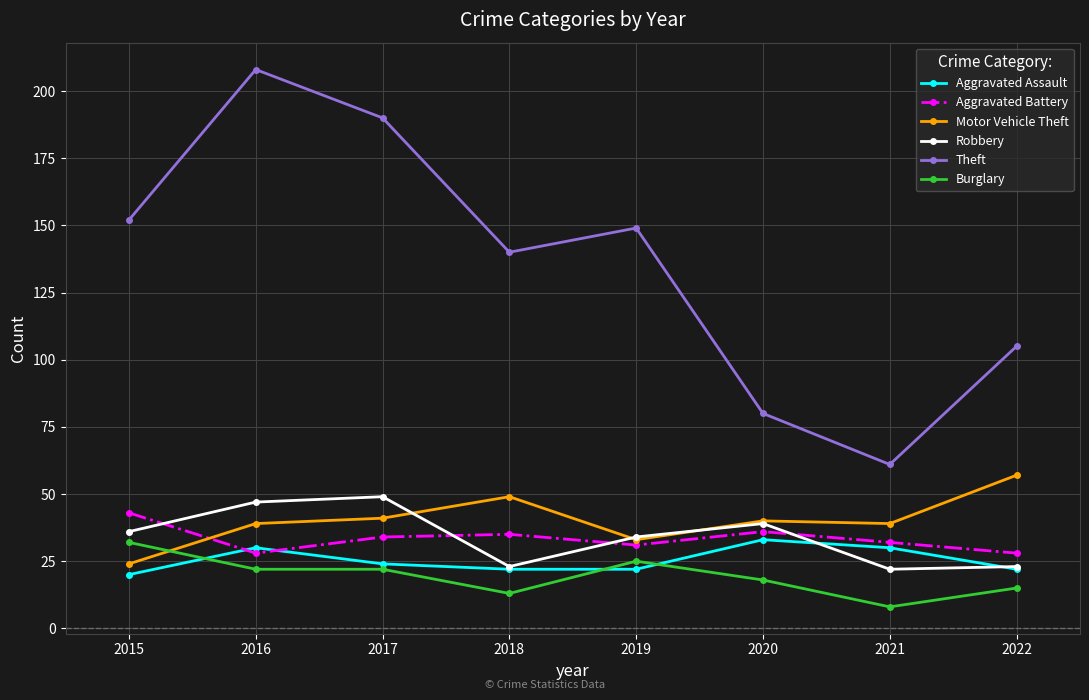

Is this an area chart (filled region under the line)?

No